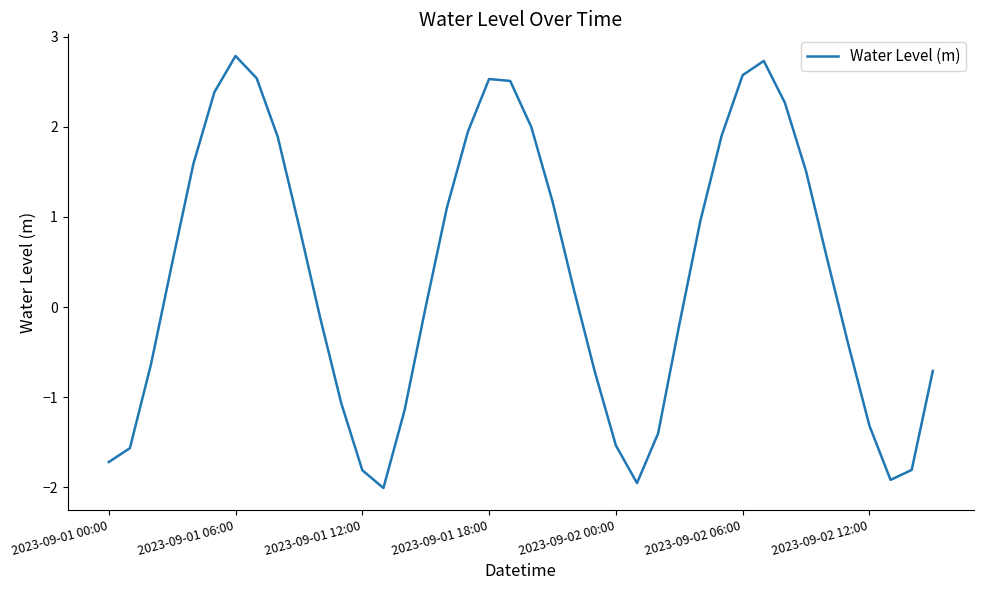

What is the average value?

0.4